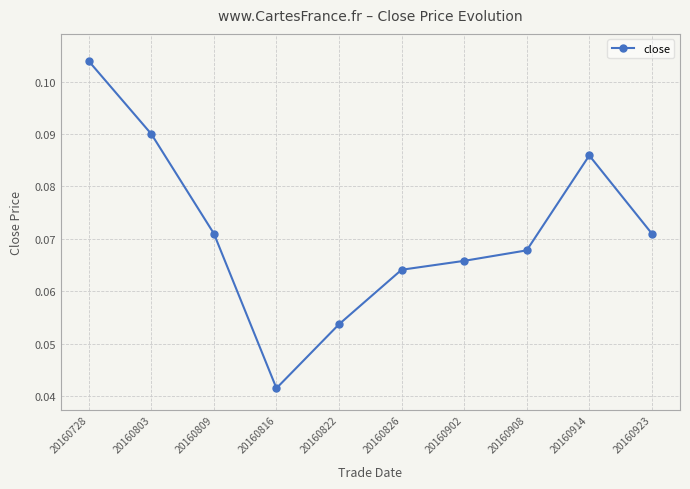

How many data points does each series have?

10